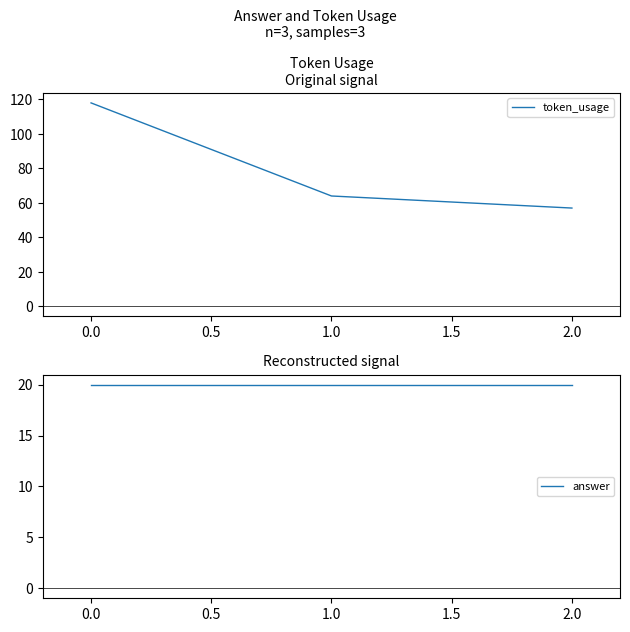

Reading right to left, what are all the values shown in this chart?

token_usage: 2.0=57	1.0=64	0.0=118
answer: 2.0=20	1.0=20	0.0=20